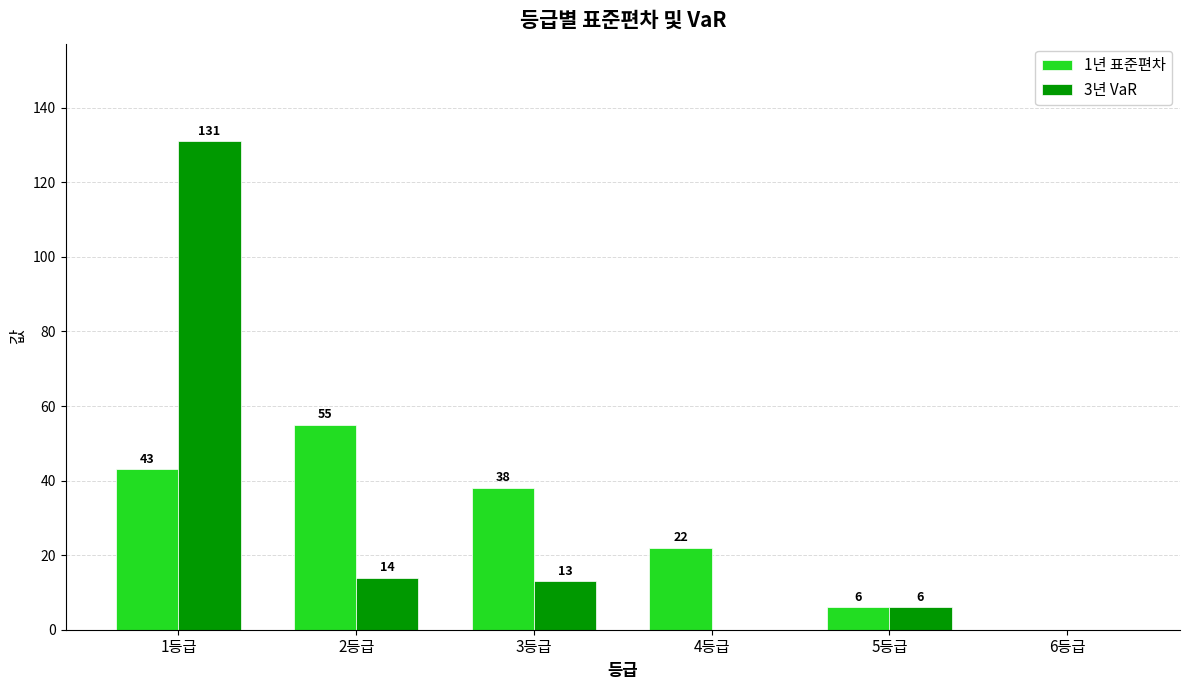

Which series changed the most between 2등급 and 5등급?

1년 표준편차